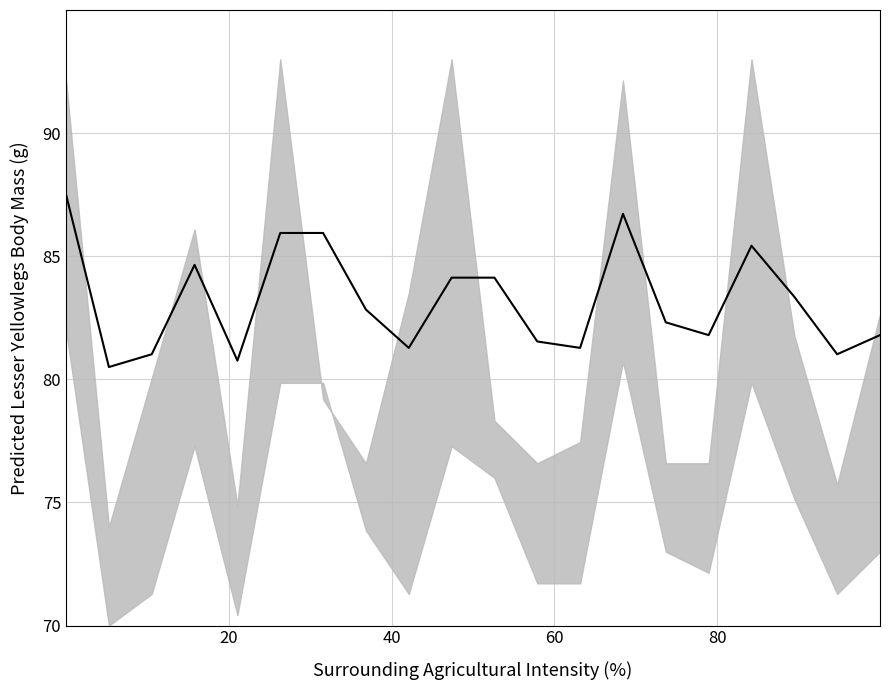

What is the greatest value displayed?

87.5